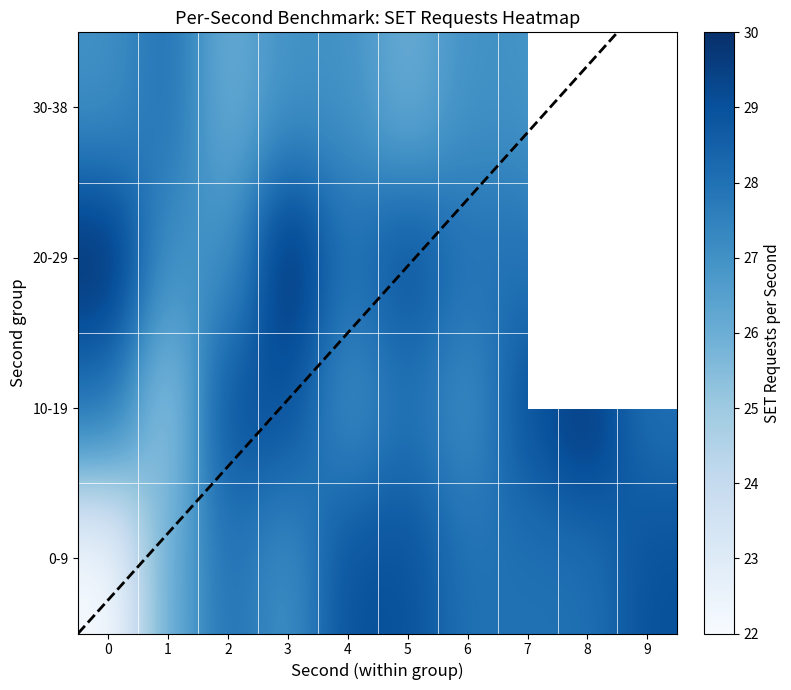

At 3, list the series in order from smallest to largest.

0-9, 10-19, 20-29